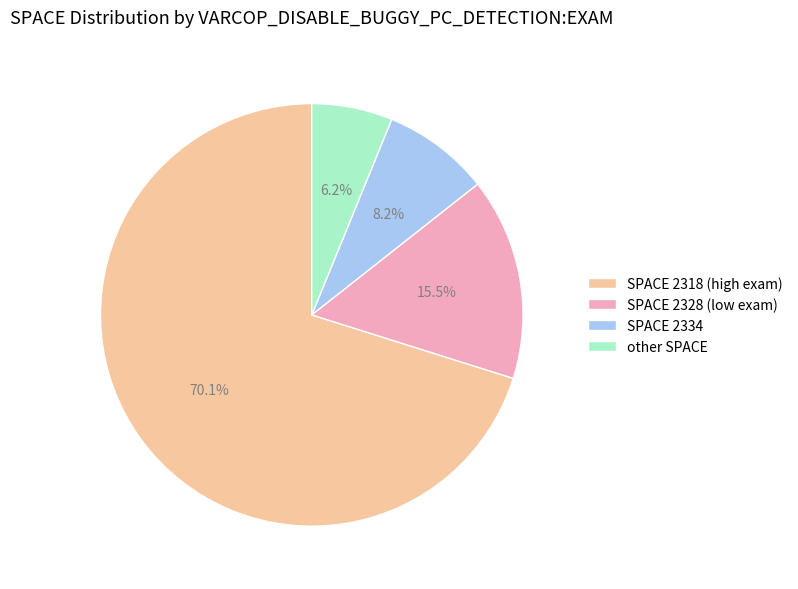

To the nearest percent, what is the difference between the largest and smallest slice percentages?

64%